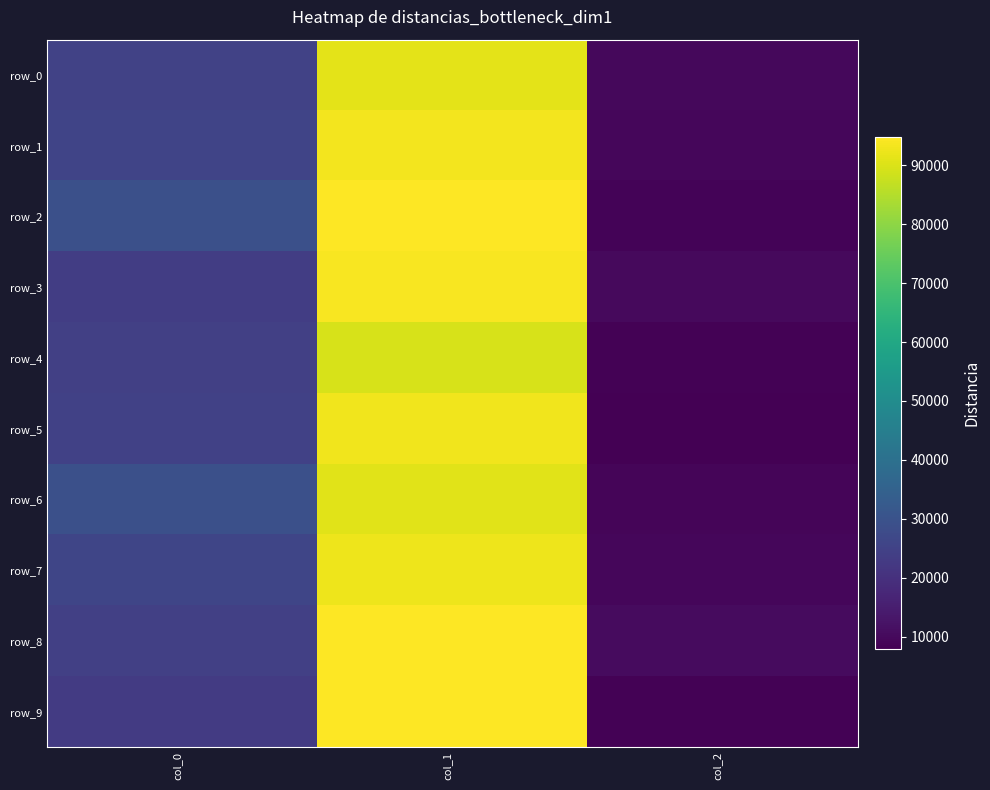

What is the difference between the row_3 values at col_2 and col_0?

13693.6